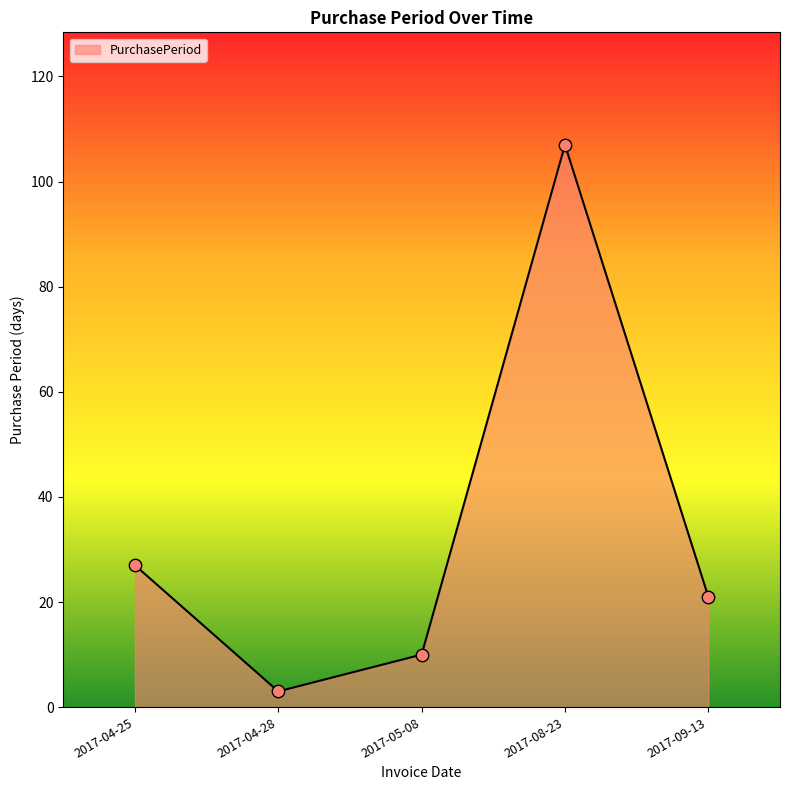

What is the change in value from 2017-08-23 to 2017-09-13?

-86